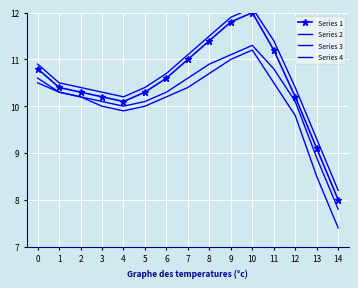

Rank the categories by Series 3 value from lowest to highest.

14, 13, 4, 3, 2, 5, 12, 1, 6, 0, 7, 11, 8, 9, 10